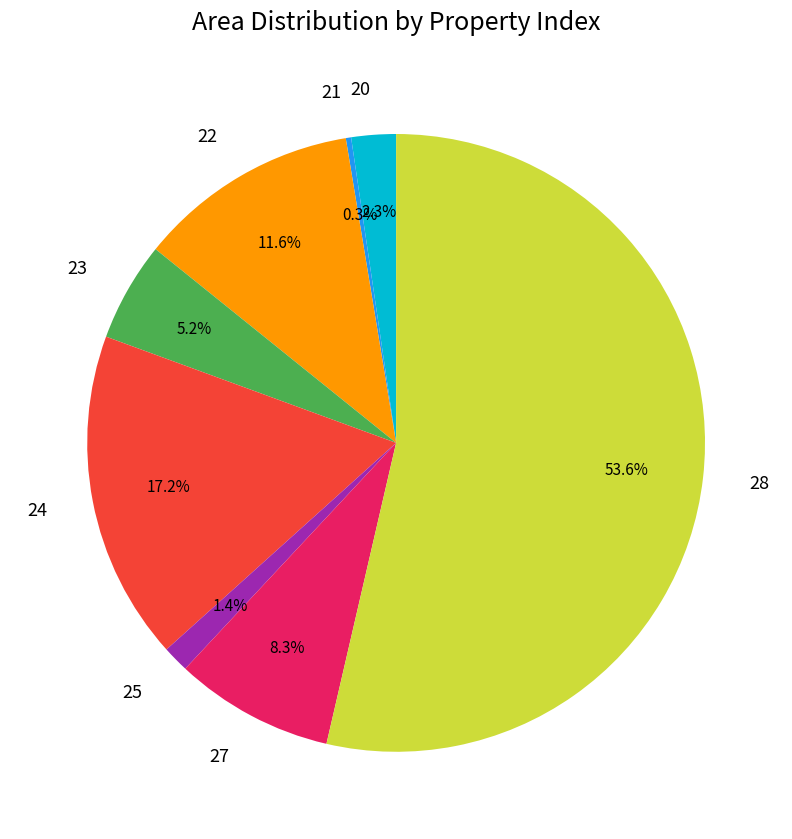

Between 25 and 24, which is larger?

24